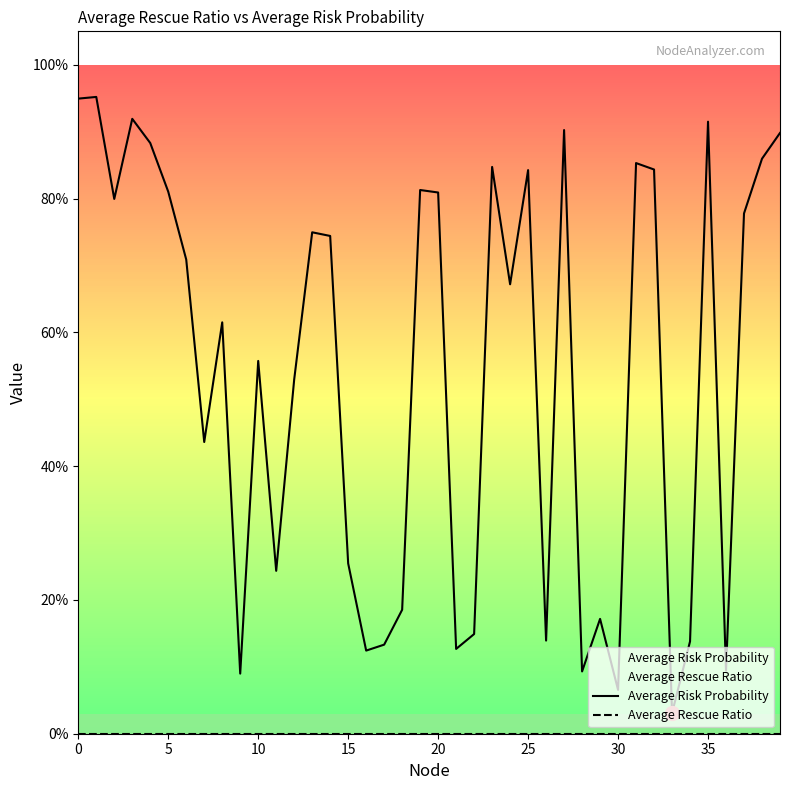

At how many categories does at least one series exceed 0?

40